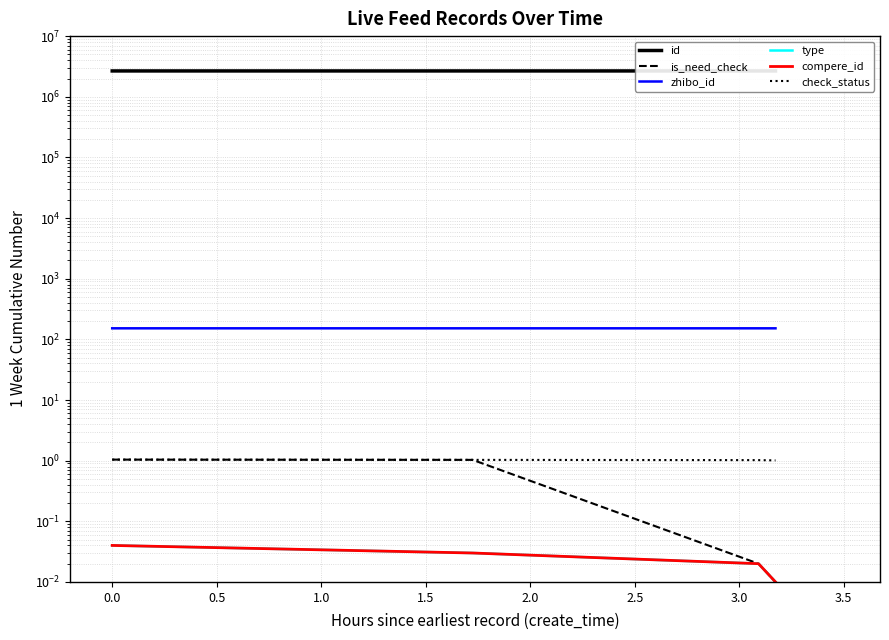

What is the average value of the zhibo_id series?

152.0